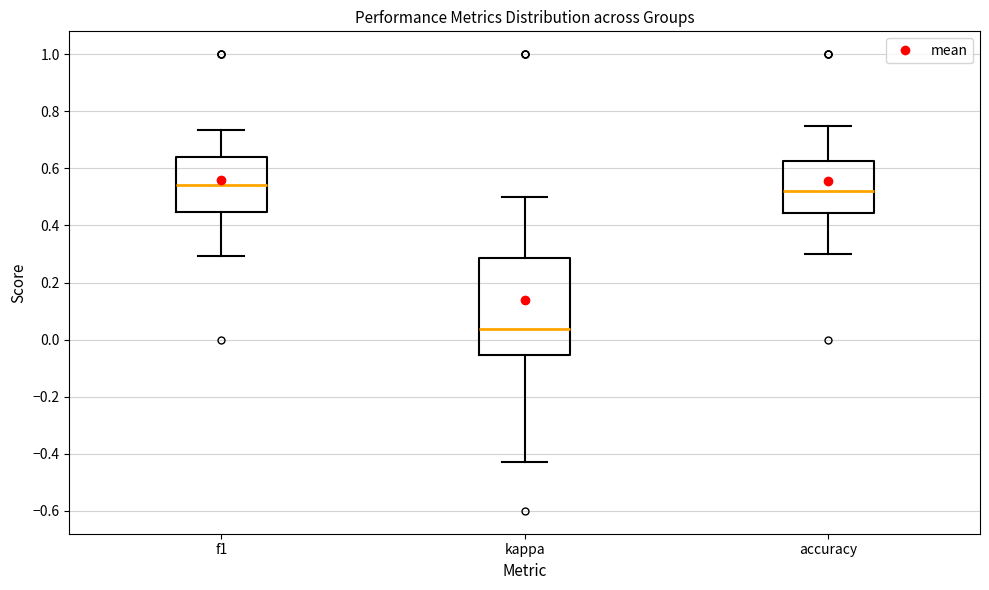

Reading left to right, transcribe this box plot: for each box, give where its median line is, the range the box spans, and where its two whiskers end, as read against the y-axis. The values are not printed on the chart, so give them approximately, as read against the axis.

f1: median 0.54, box 0.44 to 0.64, whiskers 0.30 to 0.74
kappa: median 0.04, box -0.06 to 0.28, whiskers -0.42 to 0.50
accuracy: median 0.52, box 0.44 to 0.62, whiskers 0.30 to 0.76